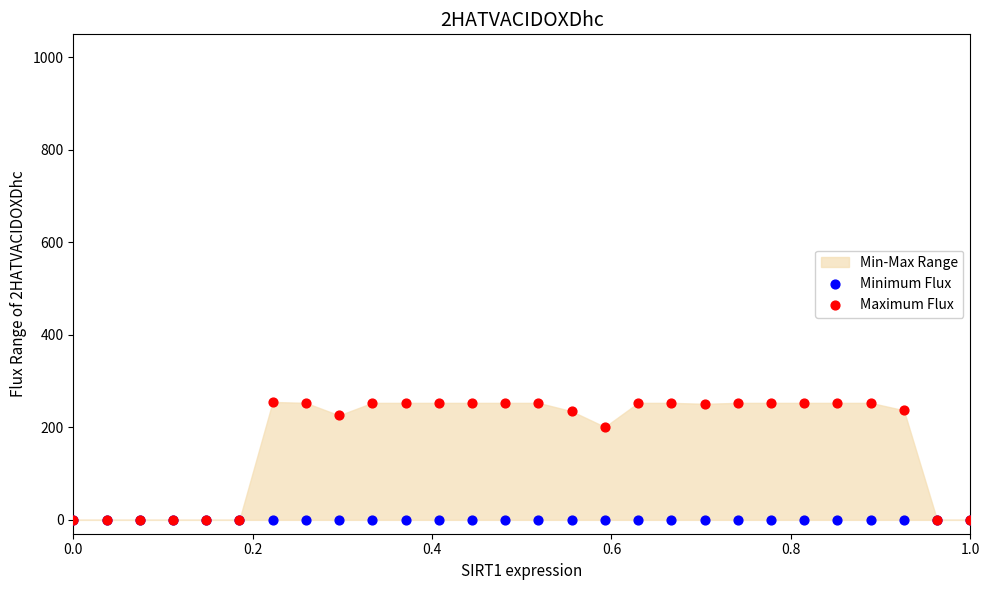

Across all series, what Y value is closest to 127?

201